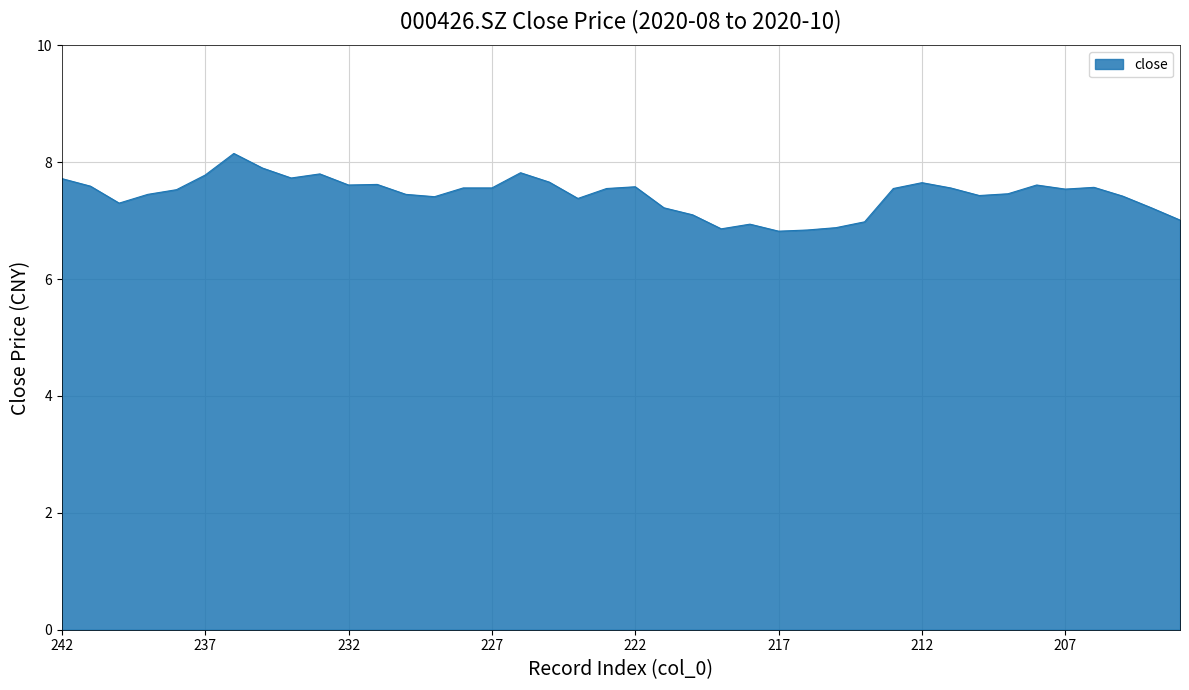

What is the difference between the maximum and minimum values?

1.3